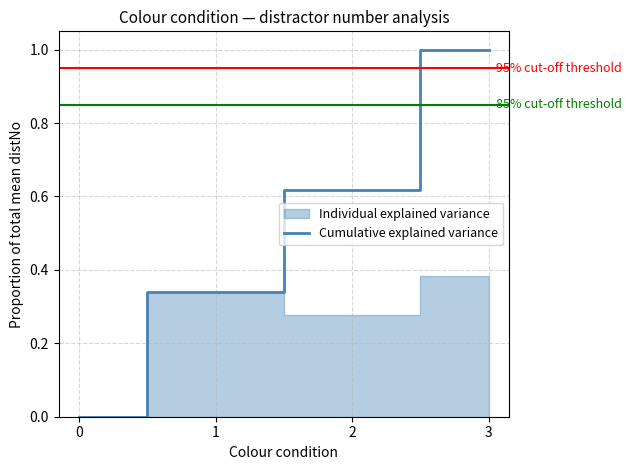

What is the value of the 3rd point from the left?

0.6